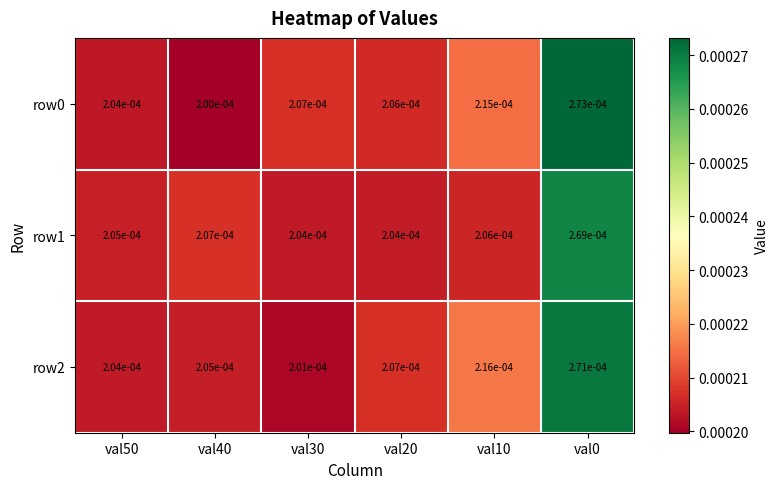

Is the value of row0 at val20 greater than the value of row1 at val40?

No